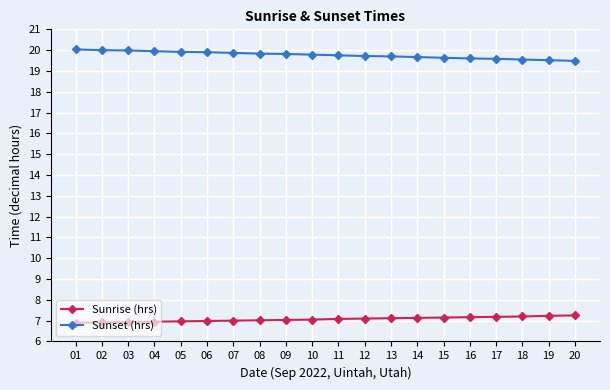

The Sunset (hrs) series shows 19.8 at 11. True or false?

True